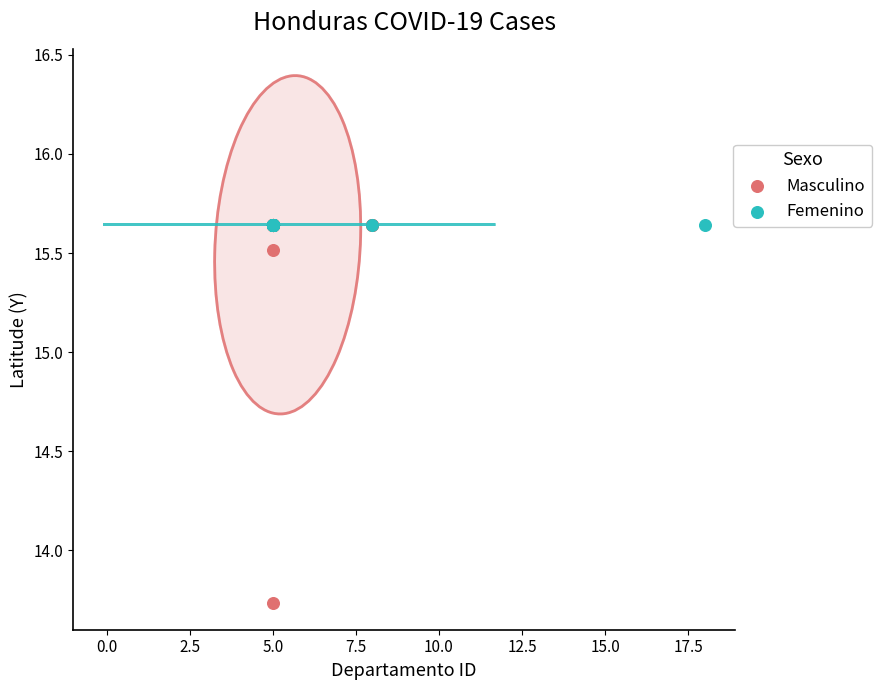

Which series reaches the minimum Y coordinate?

Masculino